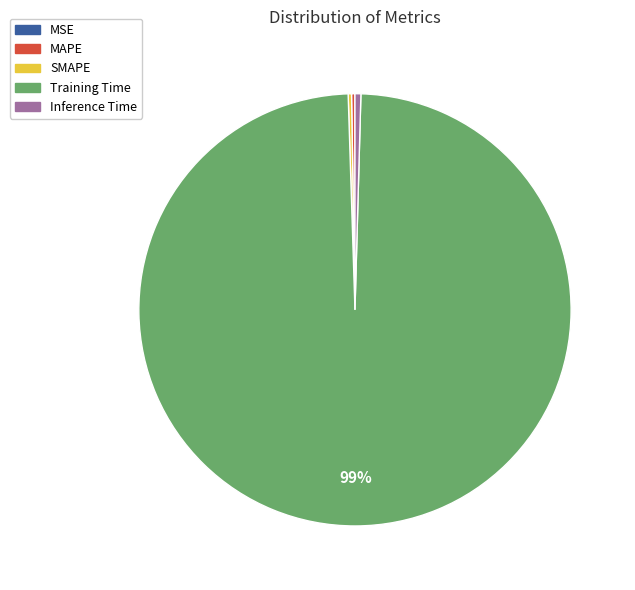

Which category has the biggest portion of the pie?

Training Time